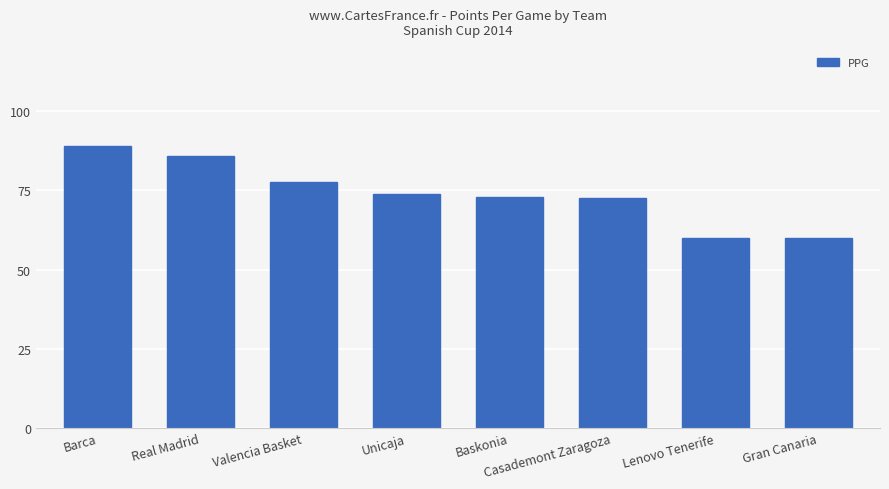

What is the approximate value at Barca?

89.0